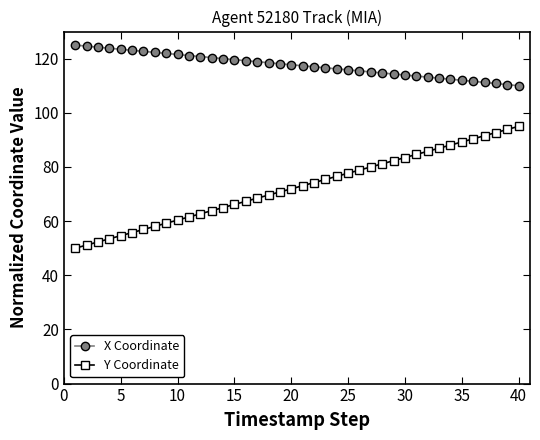

What is the highest value of the Y Coordinate series?

95.0